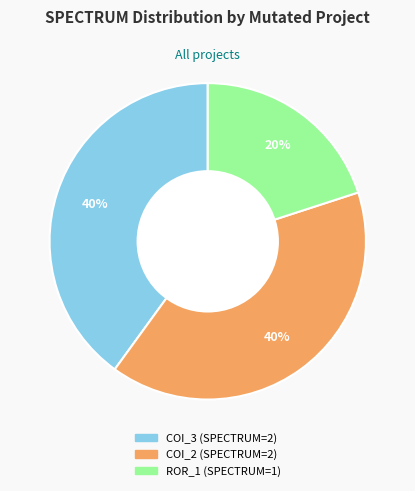

Is there a majority slice in this chart?

No